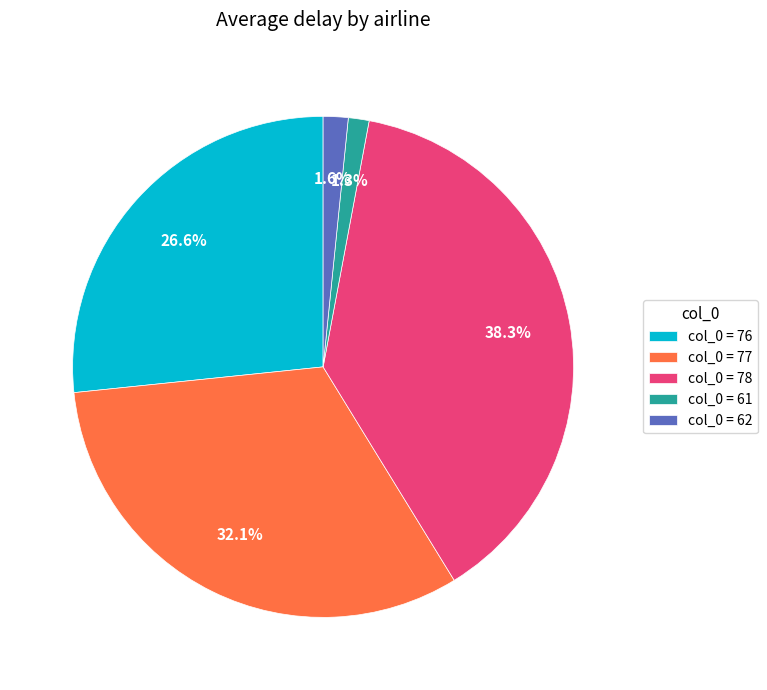

Count the number of slices in the pie.

5